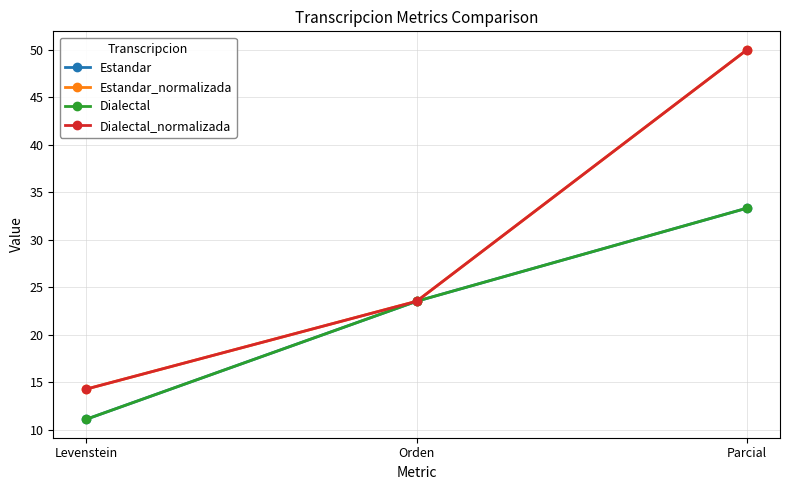

Does the chart have visible grid lines?

Yes